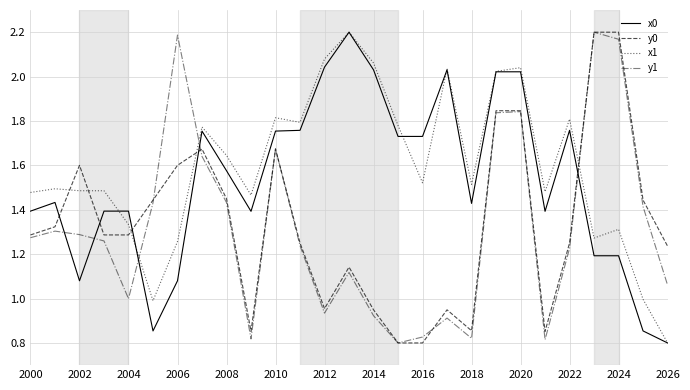

True or false: y0 has more than 1 points higher than both neighbors.

True